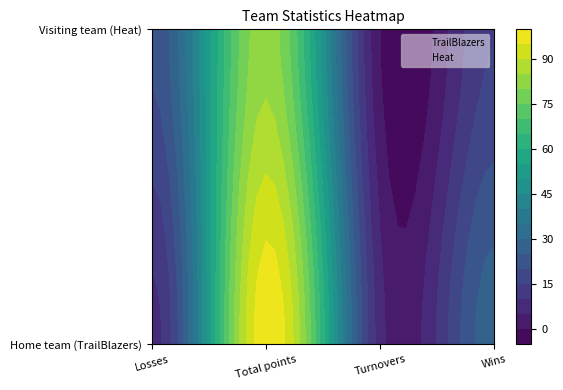

True or false: TrailBlazers has a value of 12 at Losses.

False